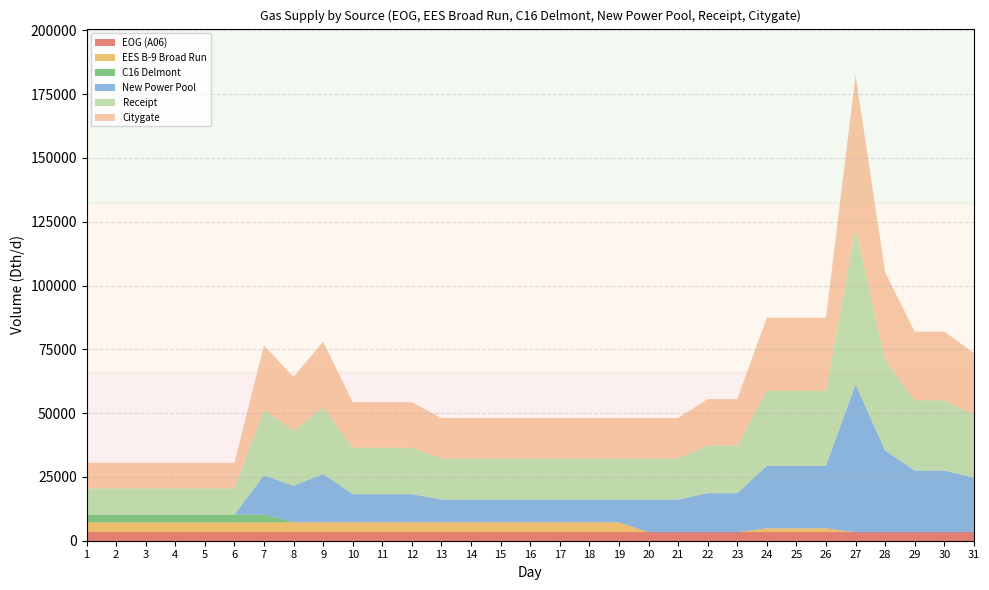

Reading left to right, transcribe all the data shown in this chart.

EOG (A06): 3285	3285	3285	3285	3285	3285	3285	3285	3285	3285	3285	3285	3285	3285	3285	3285	3285	3285	3285	3285	3285	3285	3285	3285	3285	3285	3285	3285	3285	3285	3285
EES B-9 Broad Run: 3942	3942	3942	3942	3942	3942	3942	3942	3942	3942	3942	3942	3942	3942	3942	3942	3942	3942	3942	0	0	0	0	1581	1581	1581	0	0	0	0	0
C16 Delmont: 3026	3026	3026	3026	3026	3026	3026	0	0	0	0	0	0	0	0	0	0	0	0	0	0	0	0	0	0	0	0	0	0	0	0
New Power Pool: 0	0	0	0	0	0	15418	14333	18970	11000	11000	11000	8912	8912	8912	8912	8912	8912	8912	12854	12854	15354	15354	24473	24473	24473	57973	32031	24229	24229	21414
Receipt: 10253	10253	10253	10253	10253	10253	25671	21560	26197	18227	18227	18227	16139	16139	16139	16139	16139	16139	16139	16139	16139	18639	18639	29339	29339	29339	61258	35316	27514	27514	24699
Citygate: 10028	10028	10028	10028	10028	10028	25109	21088	25624	17828	17828	17828	15786	15786	15786	15786	15786	15786	15786	15786	15786	18231	18231	28697	28697	28697	59919	34544	26912	26912	24159